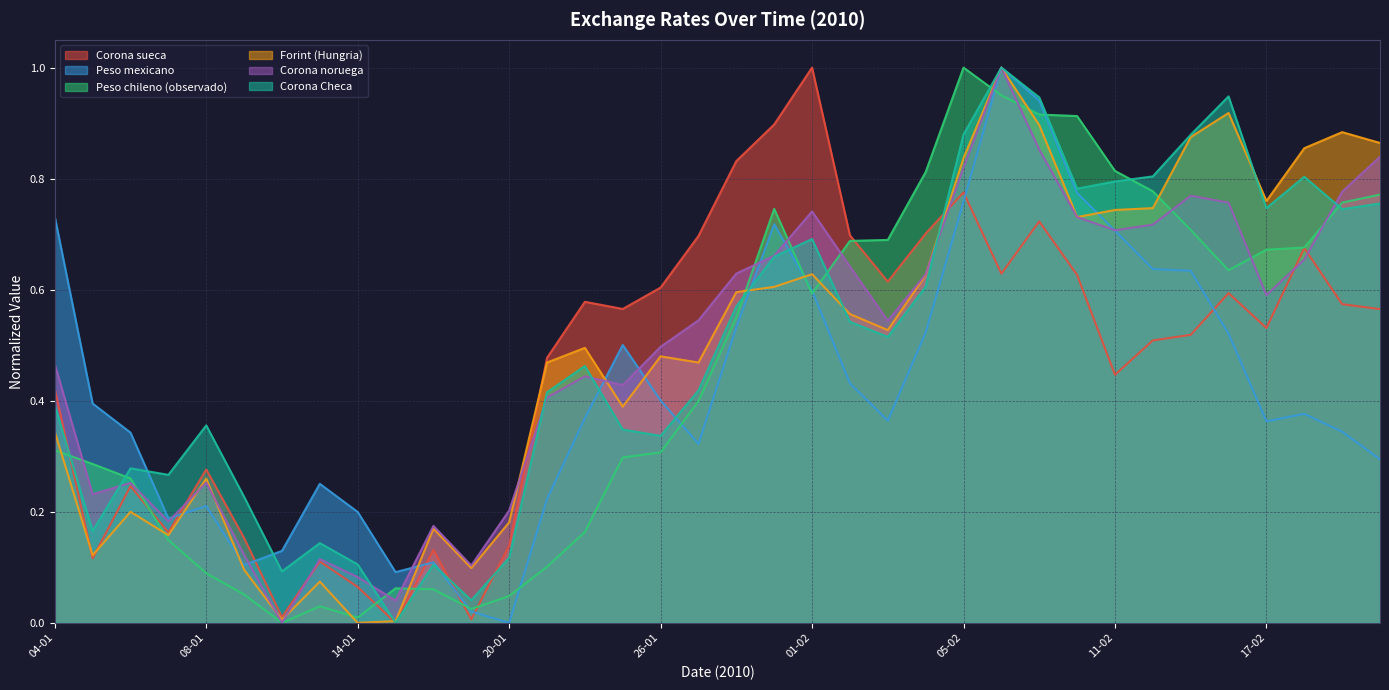

True or false: Peso chileno (observado) and Peso mexicano intersect in this chart.

True